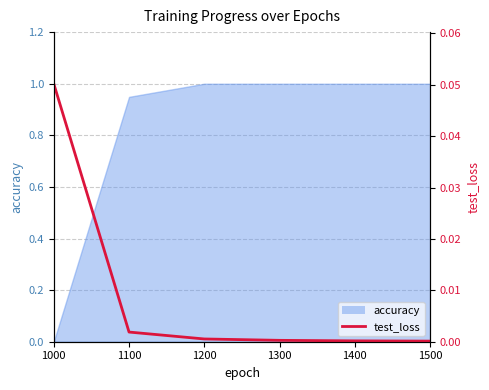

Reading left to right, transcribe all the data shown in this chart.

1000=0.1	1100=0.0	1200=0.0	1300=0.0	1400=0.0	1500=0.0